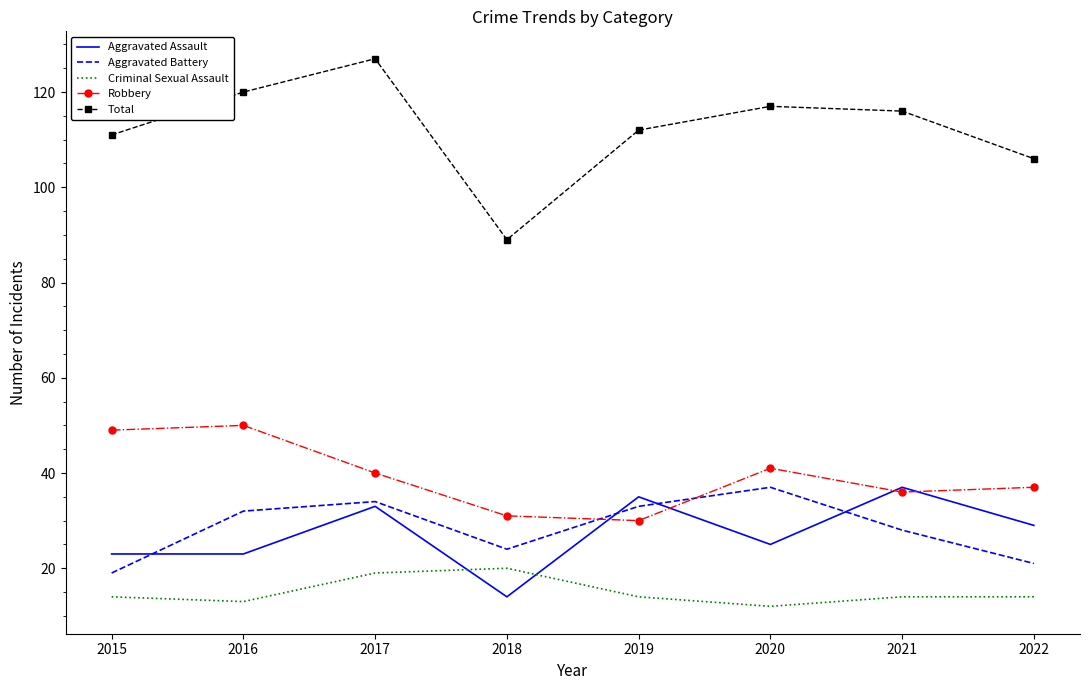

At how many categories does at least one series exceed 100?

7